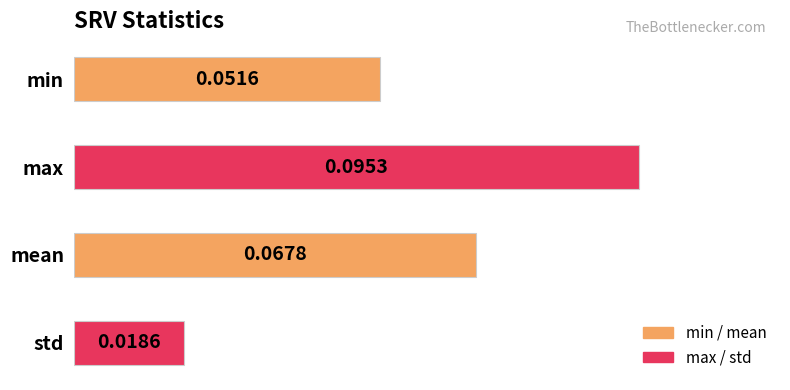

Which label corresponds to the largest value in the chart?

max